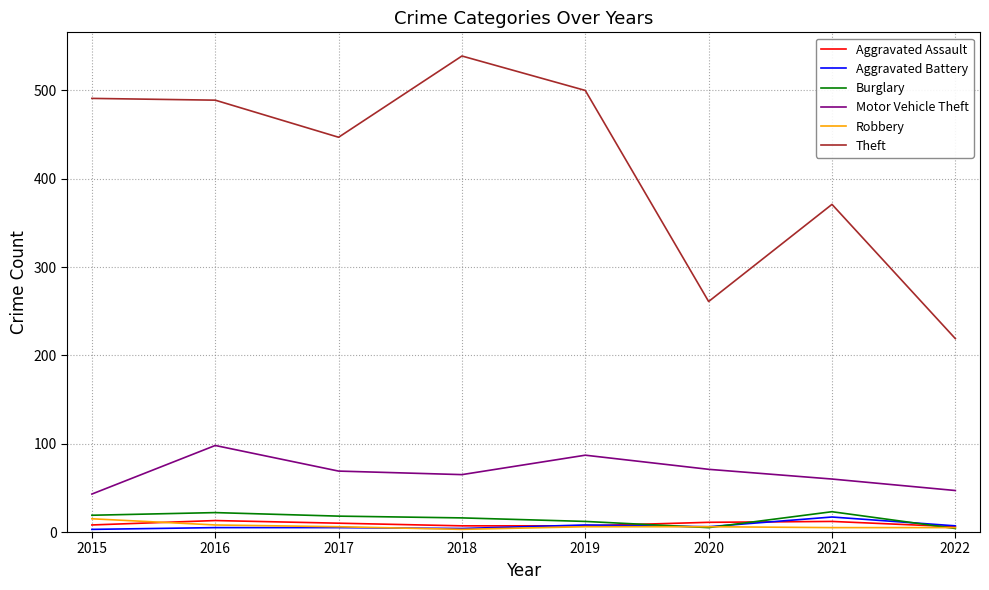

True or false: Motor Vehicle Theft has more than 0 points higher than both neighbors.

True